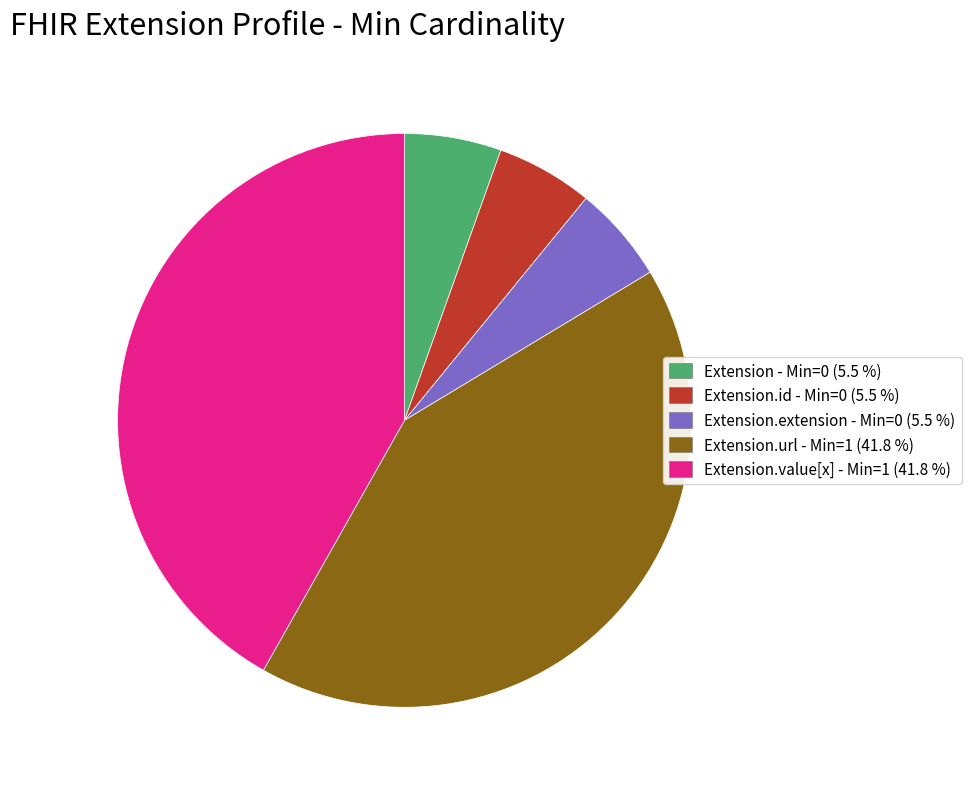

Is there any slice that represents more than half of the pie?

No